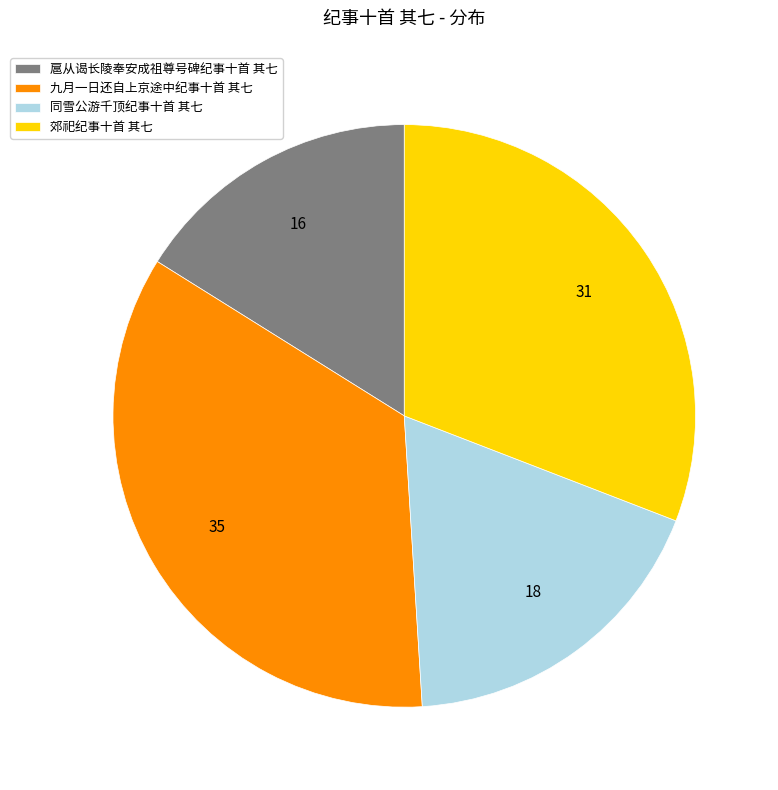

How many slices are in this pie chart?

4